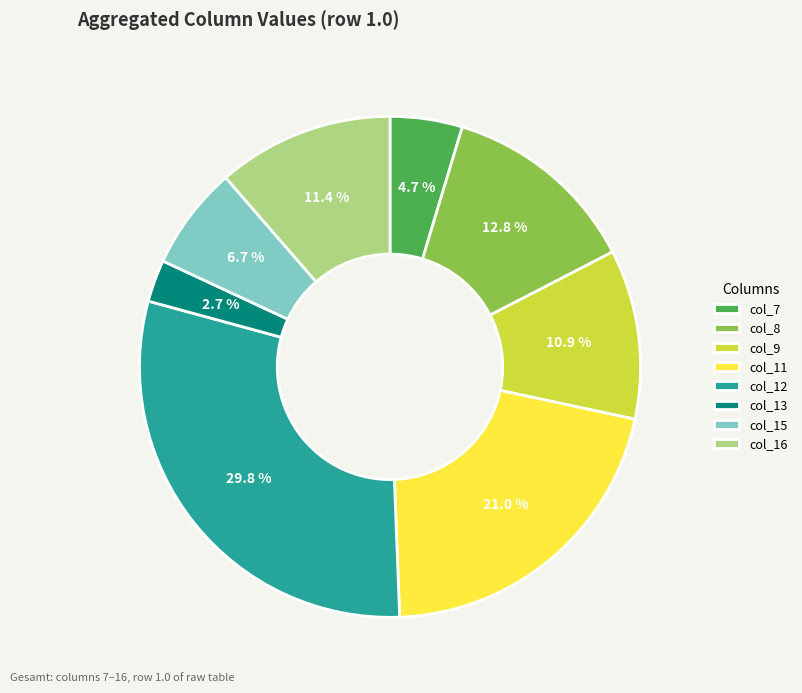

Does col_7 account for over 50% of the chart?

No